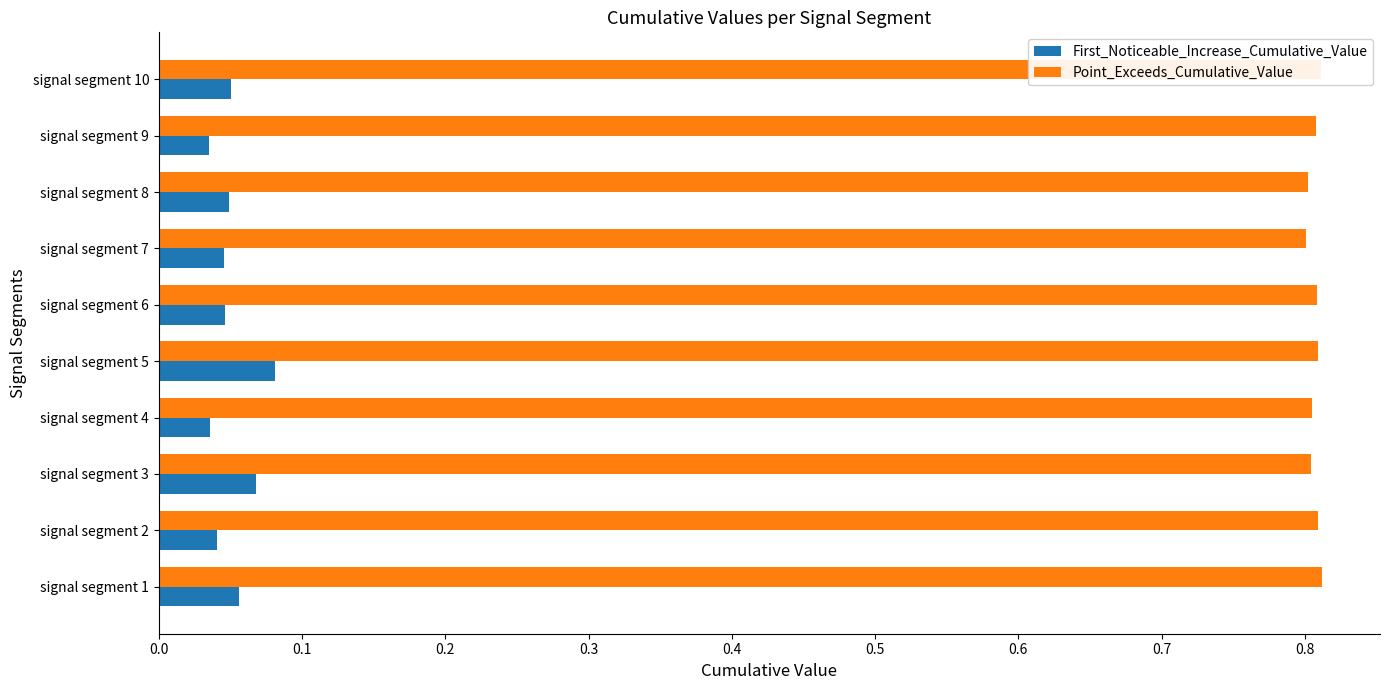

Count the First_Noticeable_Increase_Cumulative_Value values in the range 0 to 1.

10